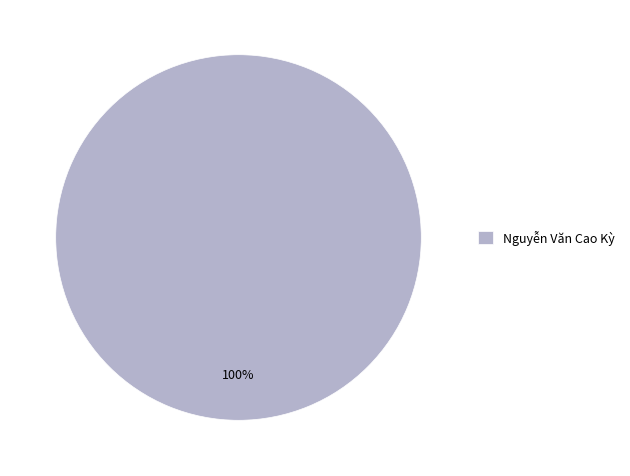

True or false: Nguyễn Văn Cao Kỳ accounts for 87% of the total.

False